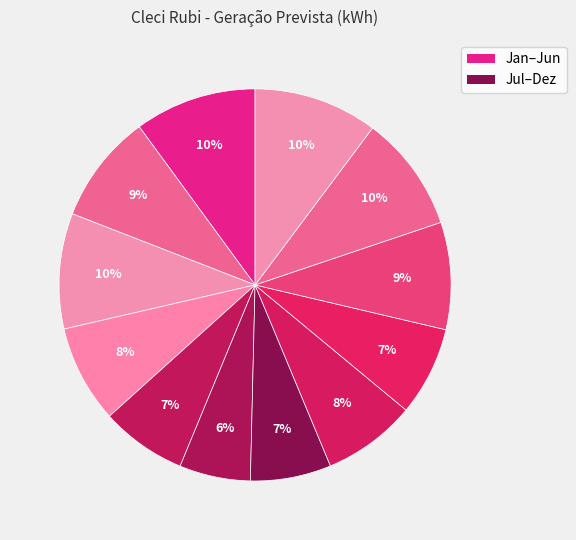

How many slices are in this pie chart?

12